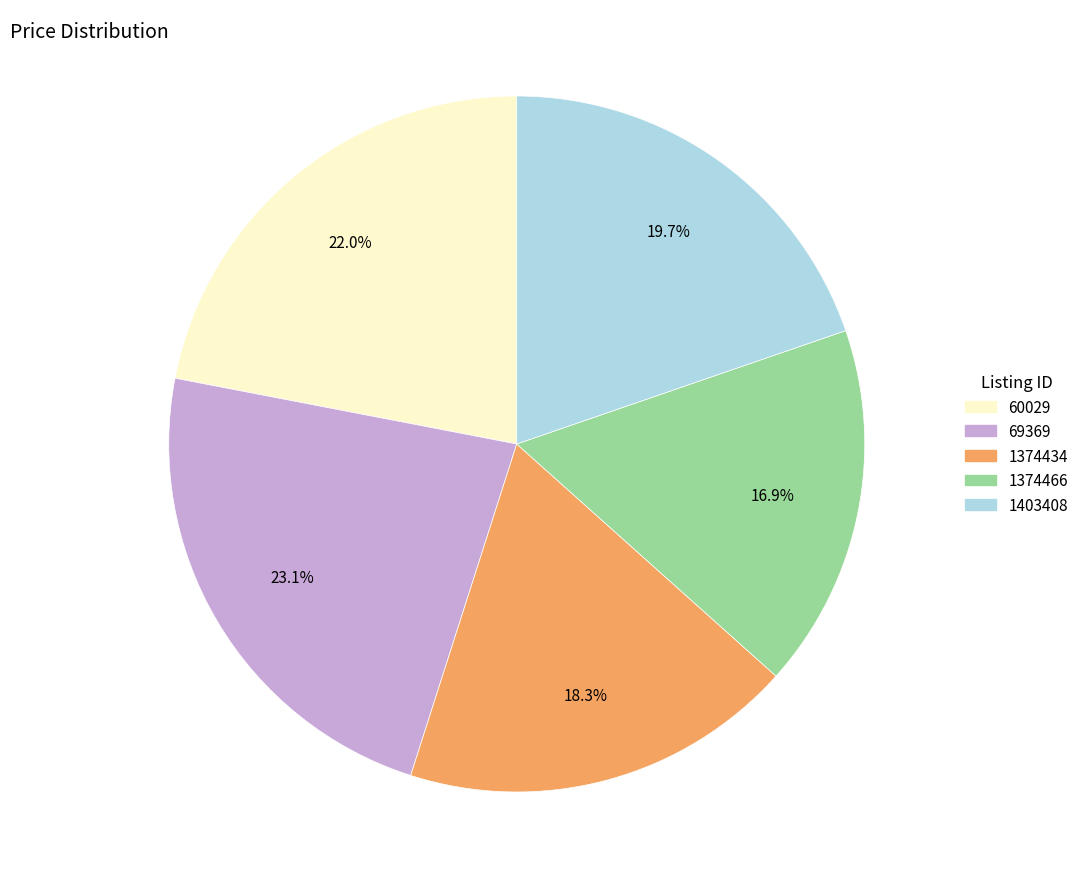

To the nearest percent, what is the combined percentage of 1374466 and 1403408?

37%